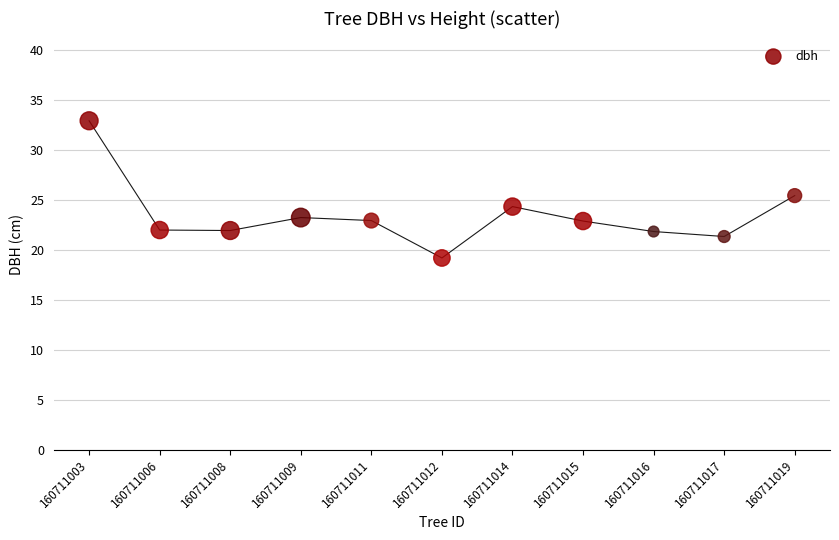

What is the average Y value?

23.5